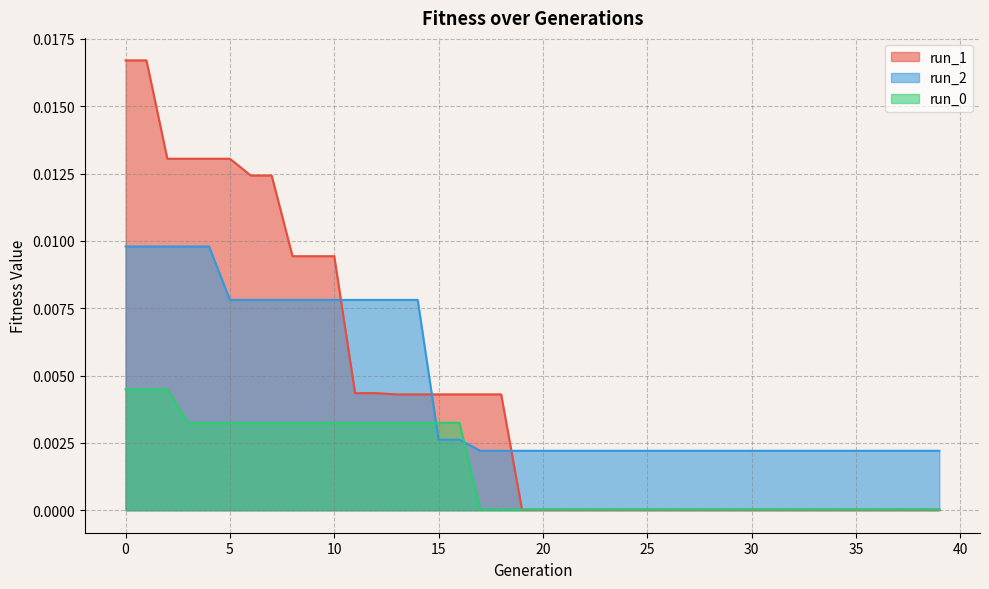

Is the value of run_2 at 29 greater than the value of run_0 at 14?

No